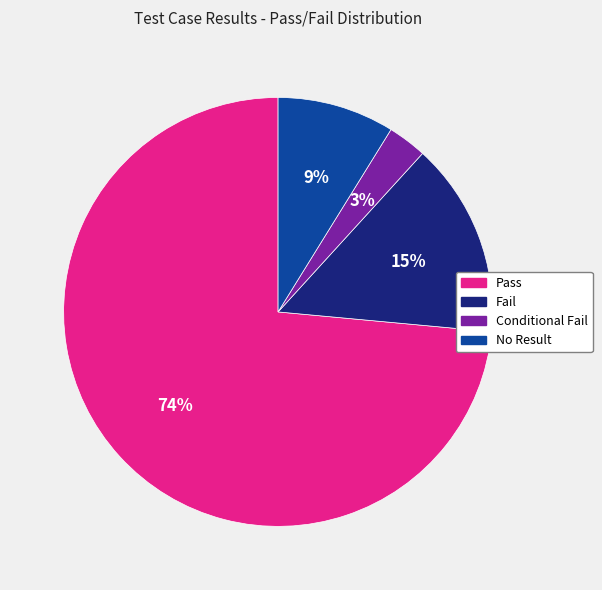

To the nearest percent, what is the average slice percentage?

25%